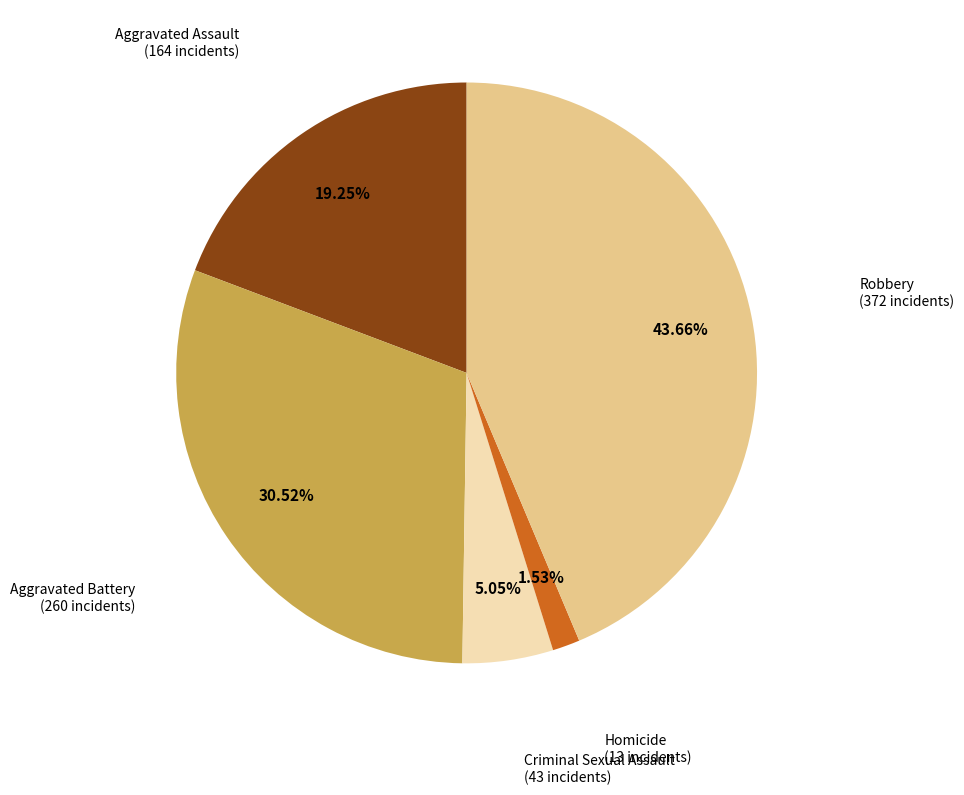

Which slice is the smallest?

Homicide